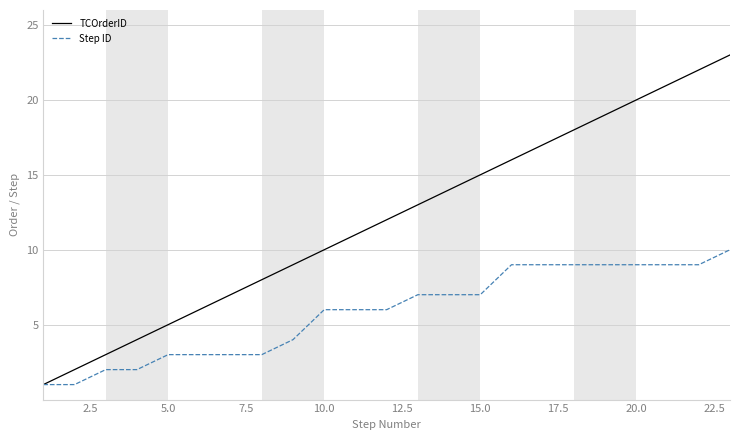

What is the maximum value shown in the chart?

23